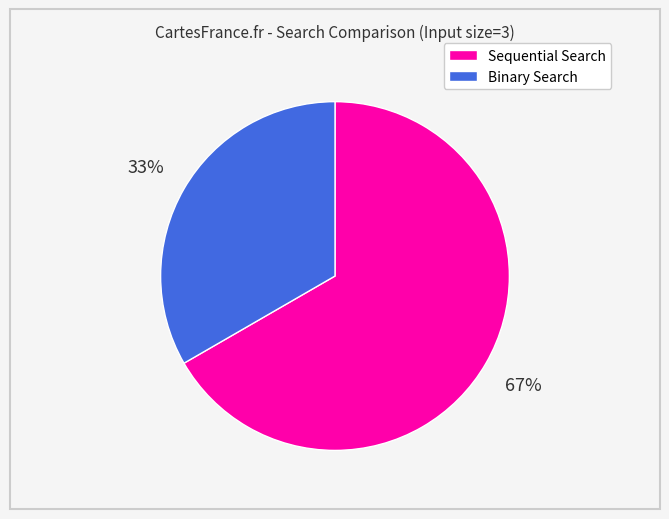

To the nearest percent, what is the average slice percentage?

50%